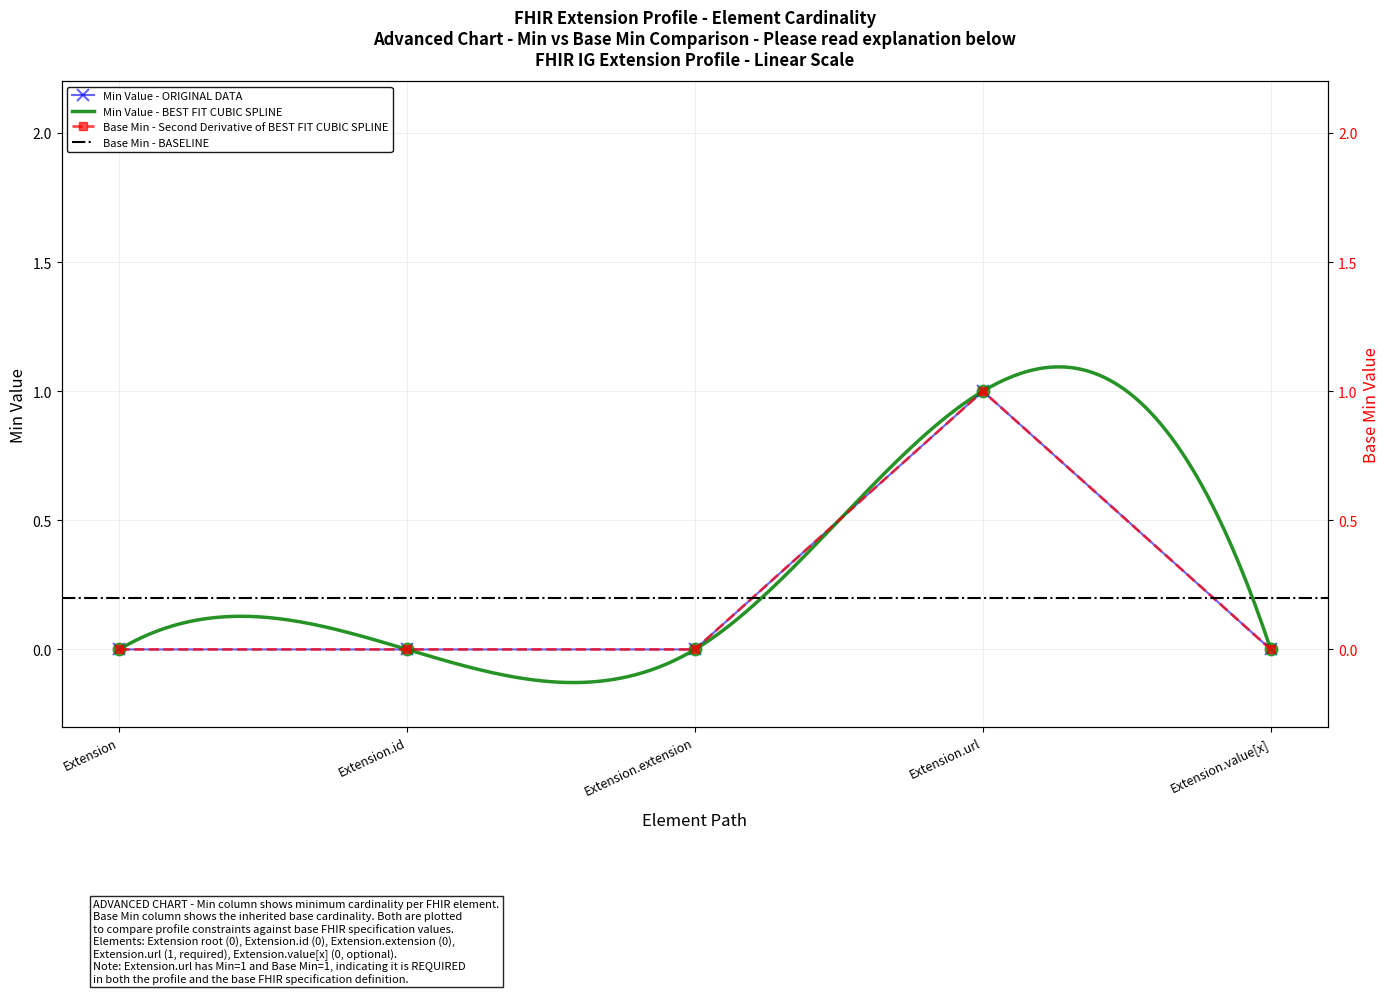

Which category has the lowest value in the Base Min series?

Extension